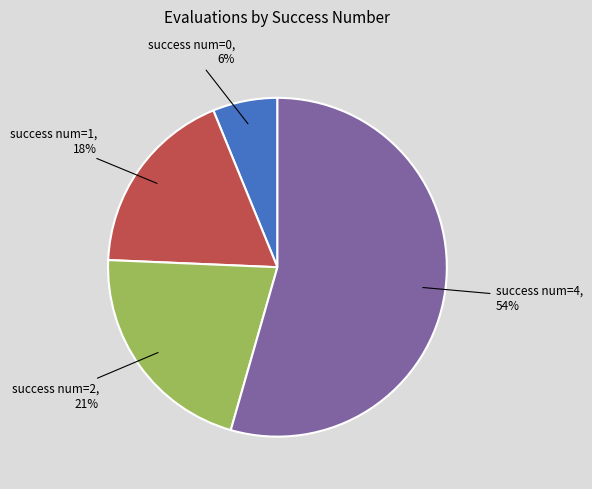

What is the largest slice in the pie chart?

success num=4